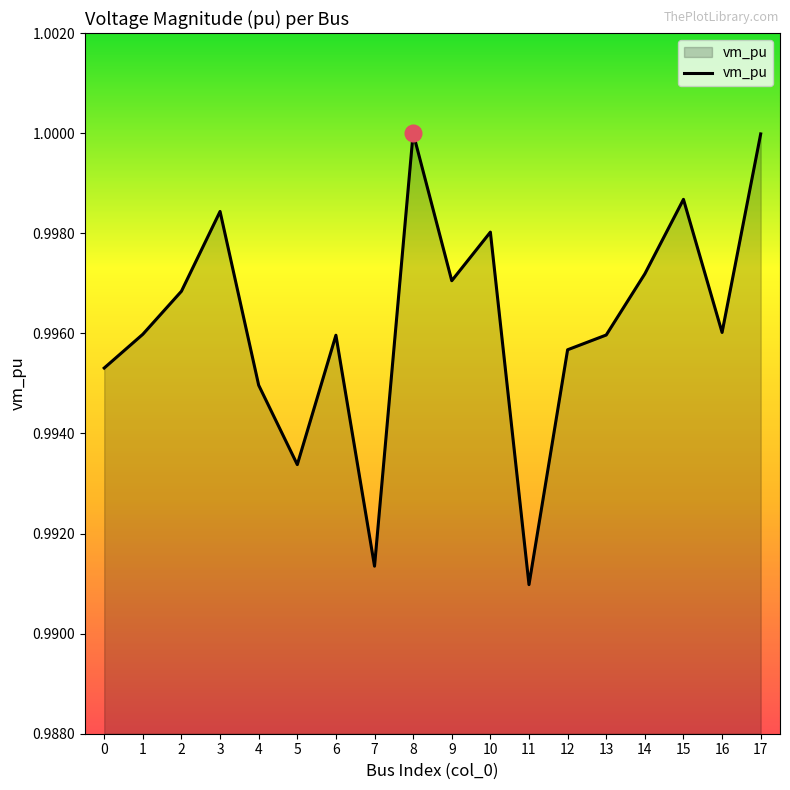

At which category does the chart reach its minimum across all series?

11